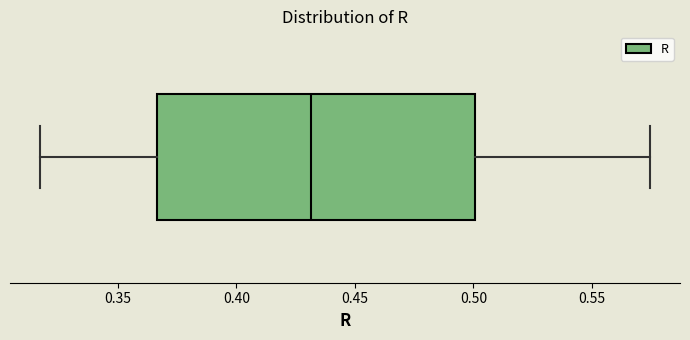

Where is the left edge of the box on the x-axis? The values are not printed on the chart, so give them approximately, as read against the axis.

0.365